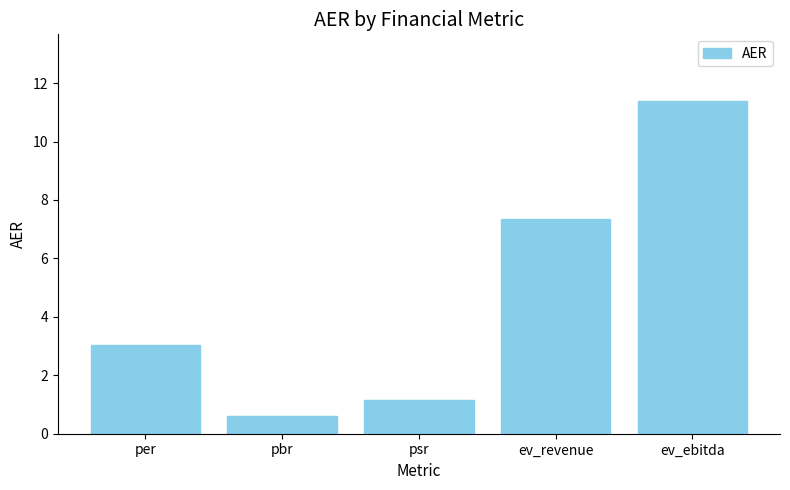

What is the ratio of the value at ev_revenue to the value at ev_ebitda?

0.6